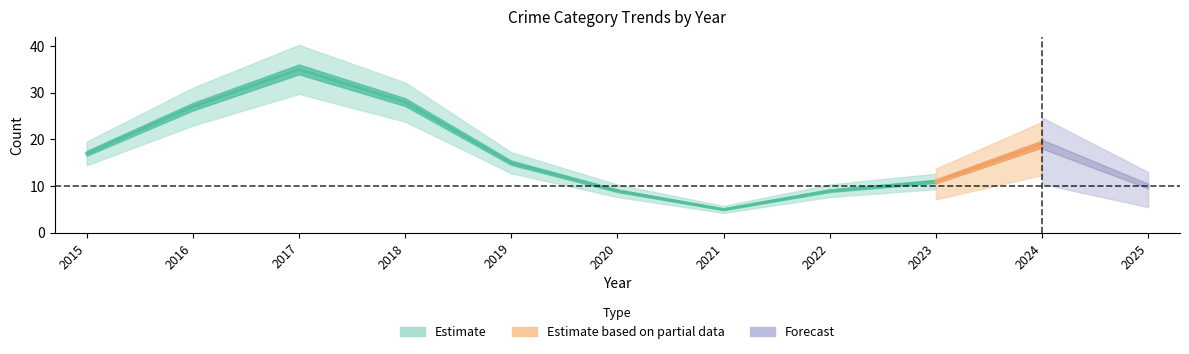

The value of Total at 2022 is 9. True or false?

True